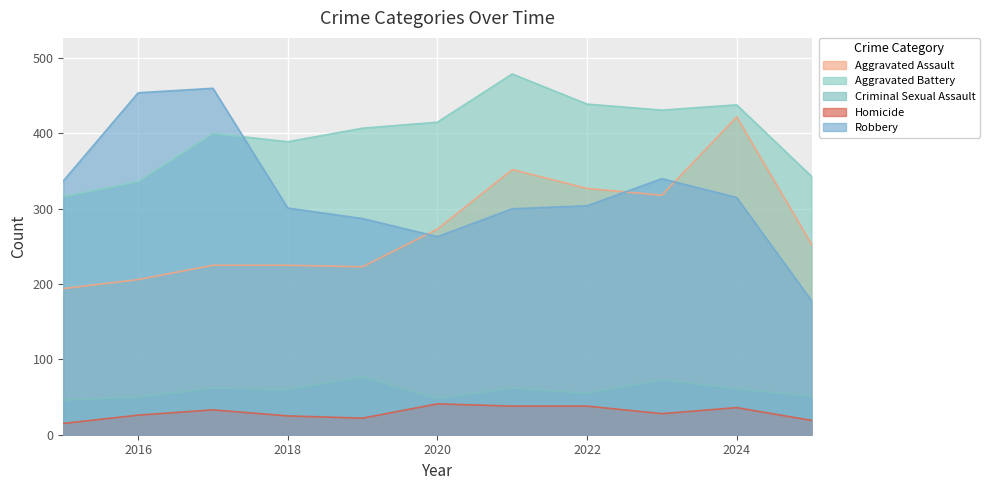

Reading right to left, list all the values displayed in this chart.

Aggravated Assault: 2025=253	2024=422	2023=318	2022=327	2021=352	2020=273	2019=223	2018=225	2017=225	2016=206	2015=194
Aggravated Battery: 2025=343	2024=438	2023=431	2022=439	2021=479	2020=415	2019=407	2018=389	2017=400	2016=336	2015=316
Criminal Sexual Assault: 2025=51	2024=61	2023=73	2022=55	2021=62	2020=48	2019=77	2018=60	2017=62	2016=50	2015=46
Homicide: 2025=19	2024=36	2023=28	2022=38	2021=38	2020=41	2019=22	2018=25	2017=33	2016=26	2015=15
Robbery: 2025=178	2024=315	2023=340	2022=304	2021=300	2020=263	2019=287	2018=301	2017=460	2016=454	2015=337